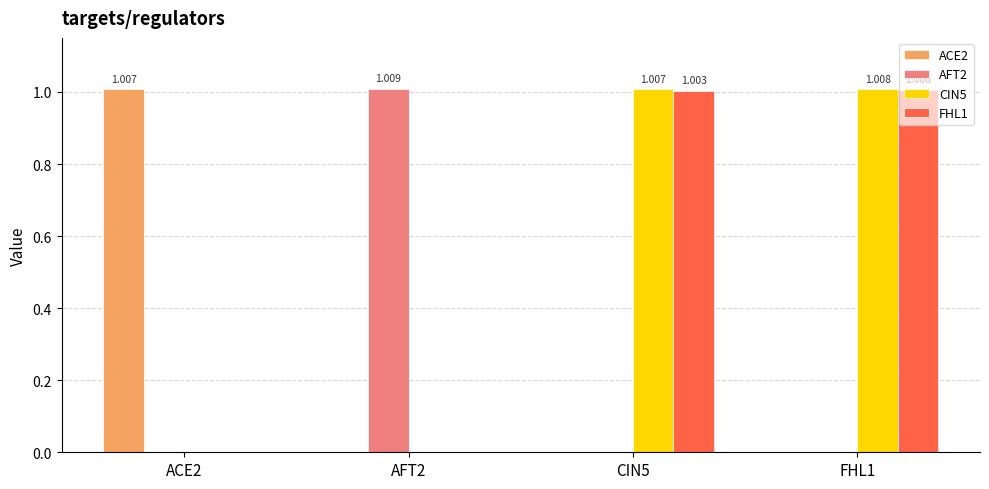

True or false: CIN5 has a value of 0.0 at AFT2.

True